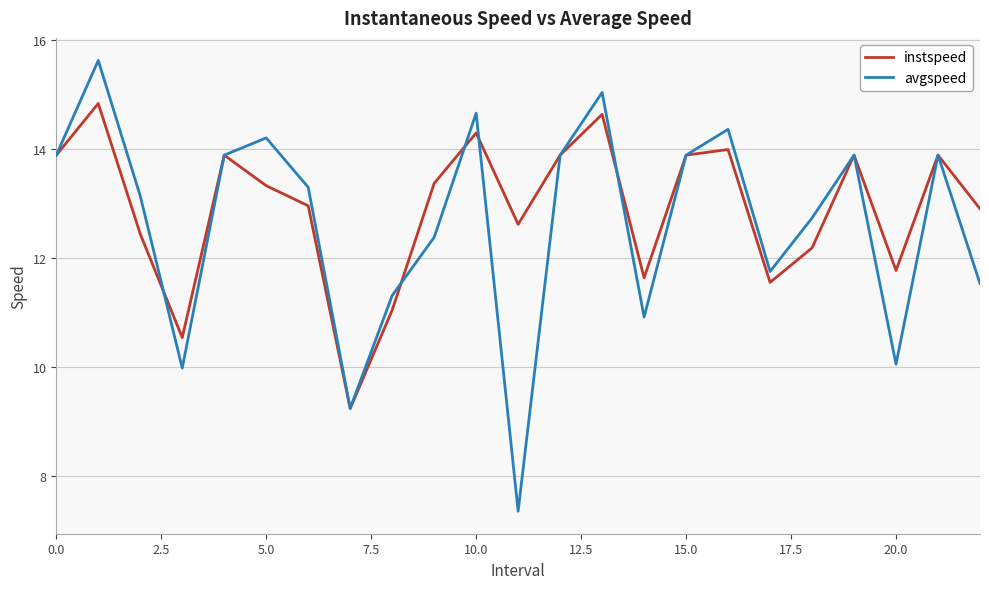

What is the minimum value shown in the chart?

7.3